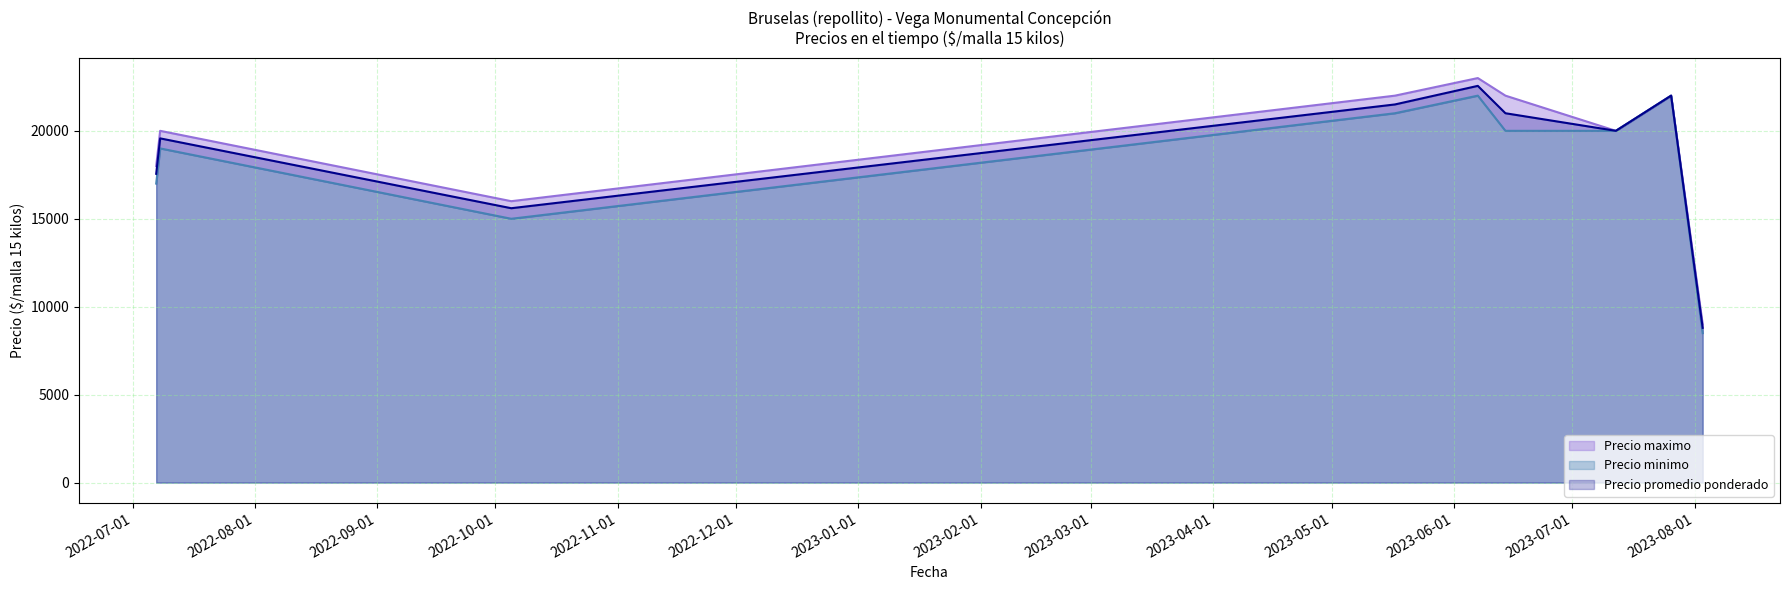

Is it true that Precio promedio ponderado equals 22000 at 2023-07-26?

True